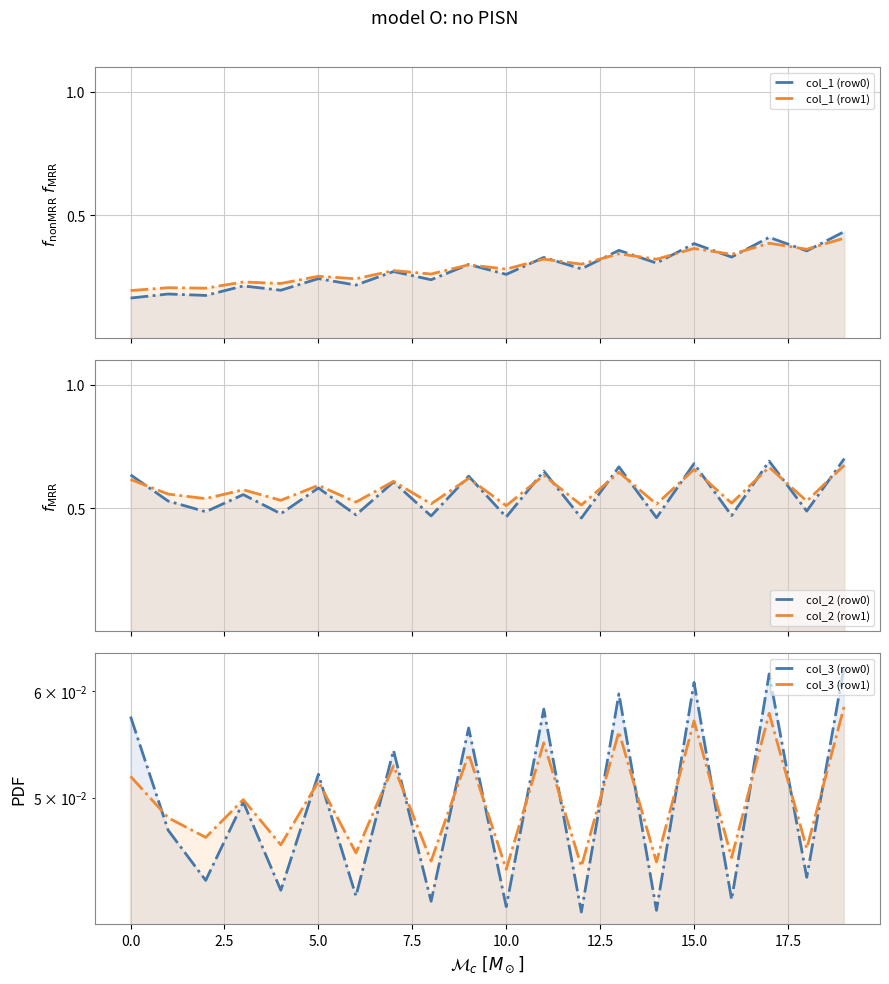

True or false: col_3 (row1) and col_2 (row1) cross at least once.

False